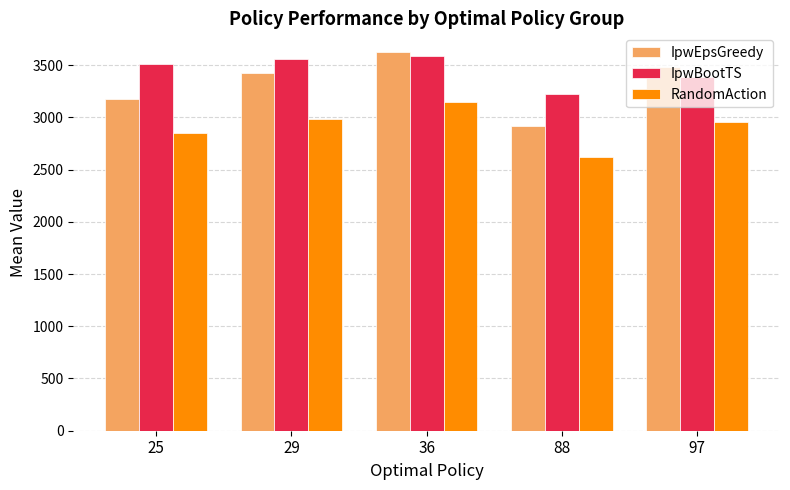

Reading left to right, list all the values displayed in this chart.

IpwEpsGreedy: 3171.5	3420.8	3623.2	2919.6	3486.1
IpwBootTS: 3510.8	3562.1	3591.3	3221.4	3389.5
RandomAction: 2854.3	2982.0	3147.6	2620.7	2958.9